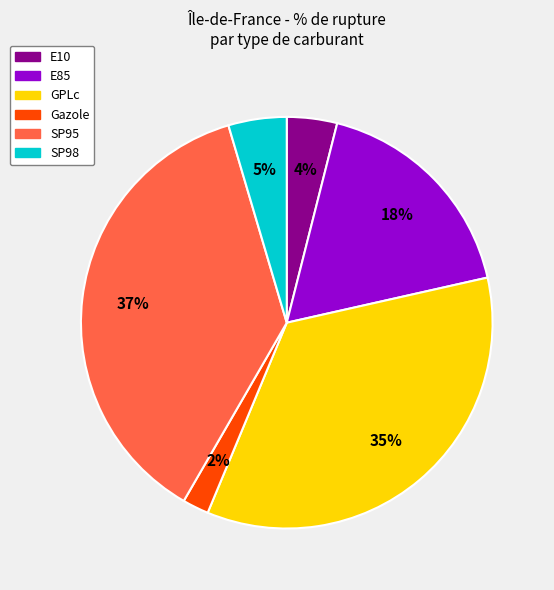

Does Gazole account for over 50% of the chart?

No